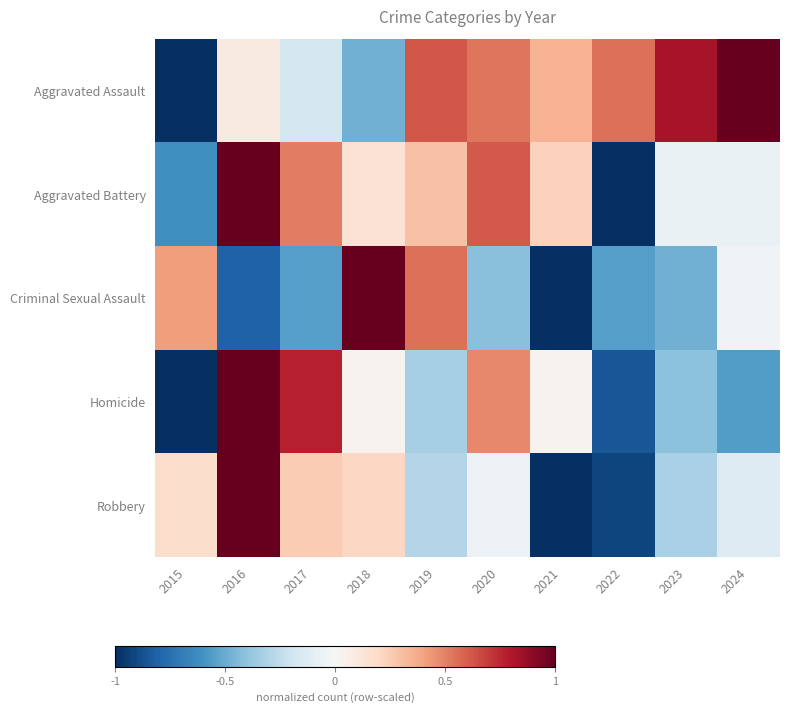

Which category has the lowest value across all series?

2015